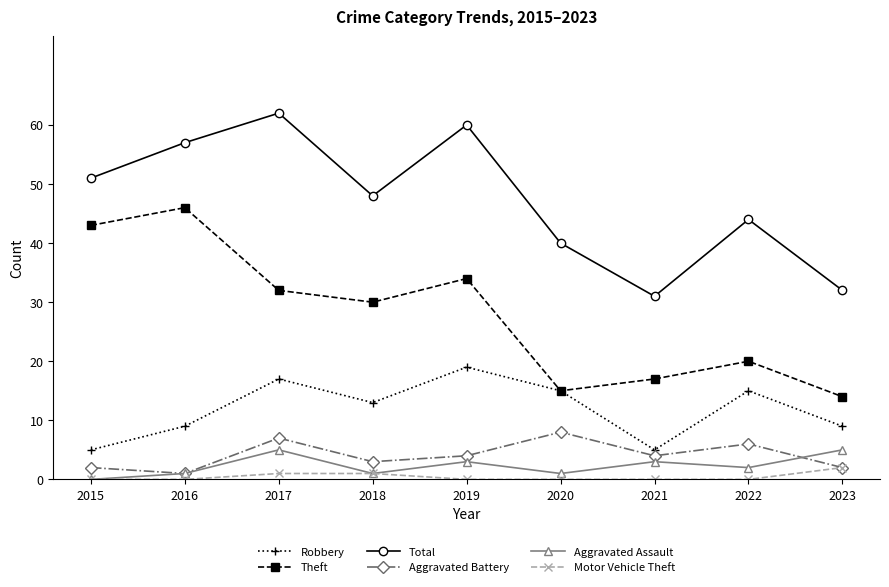

How many values in the Total series are below 48?

4